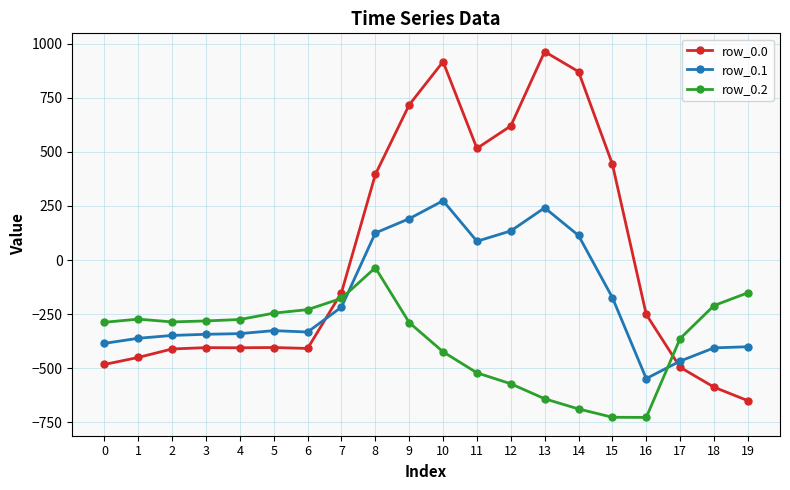

What is the value of the row_0.1 point at the 8th from the left?

-217.1